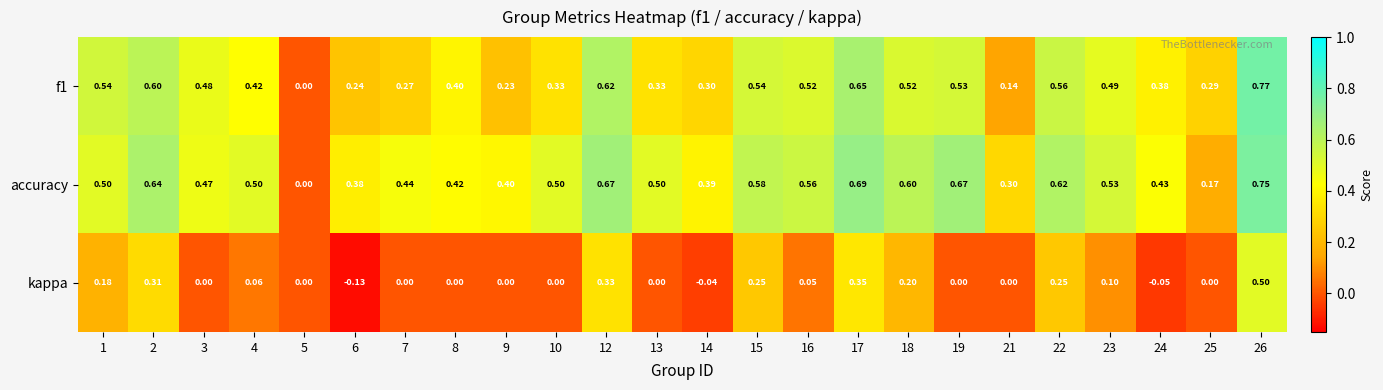

What is the total value across all series at 15?

1.4